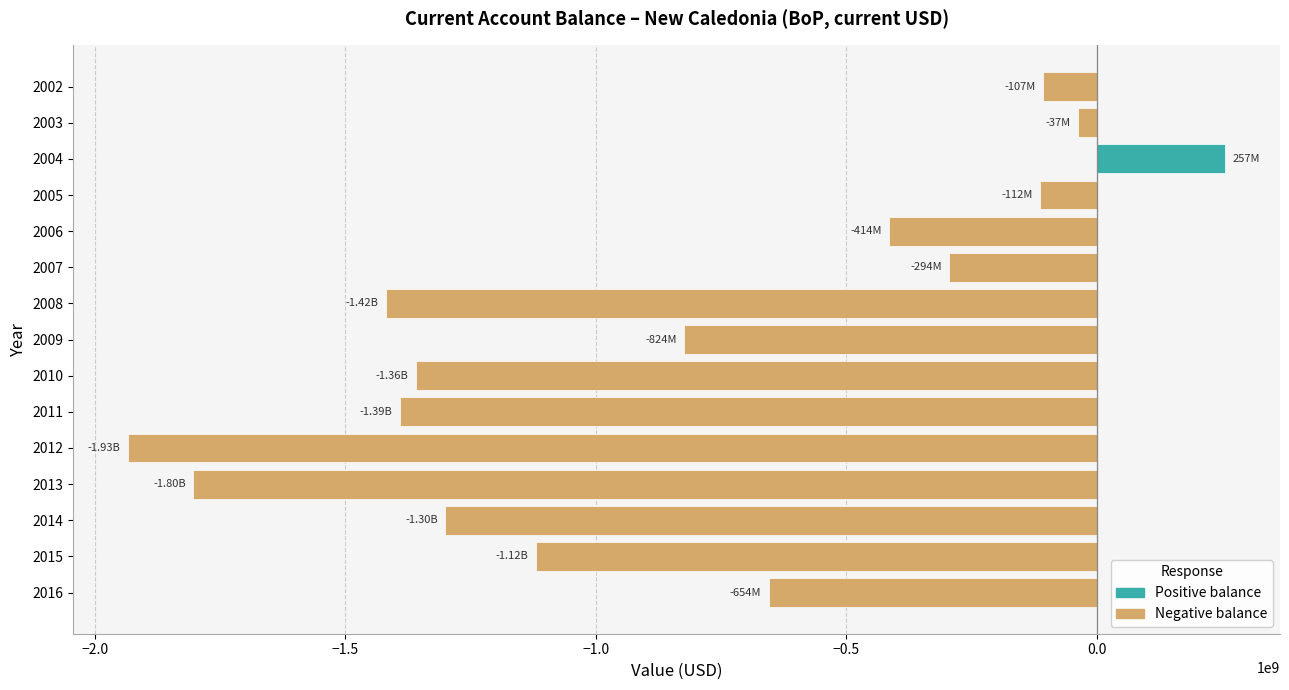

Which label corresponds to the smallest value in the chart?

2012